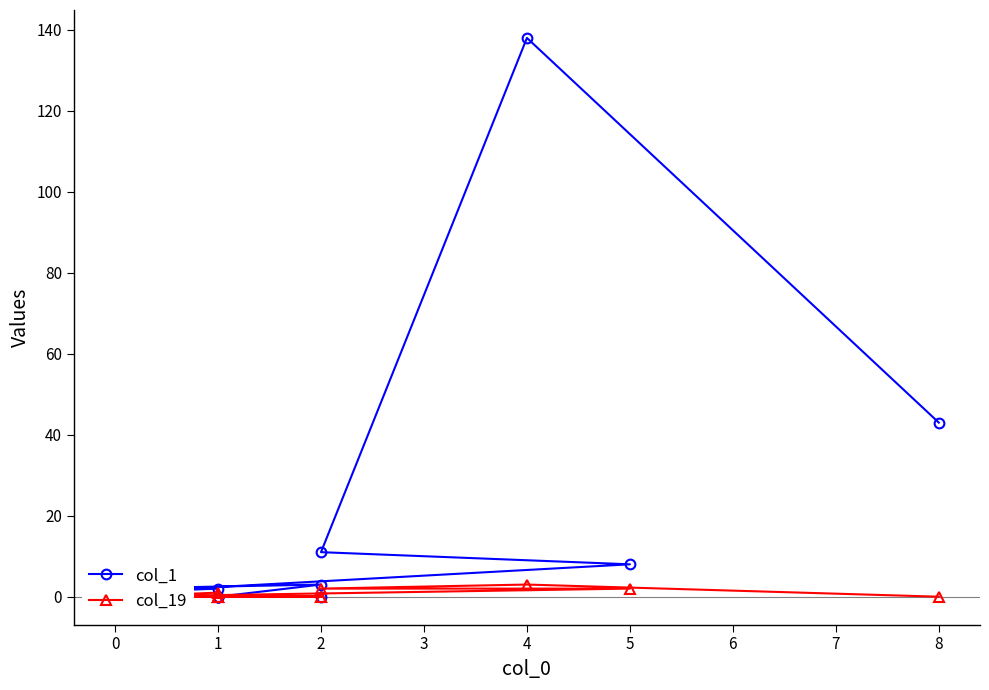

The col_19 series shows 2 at 5. True or false?

False